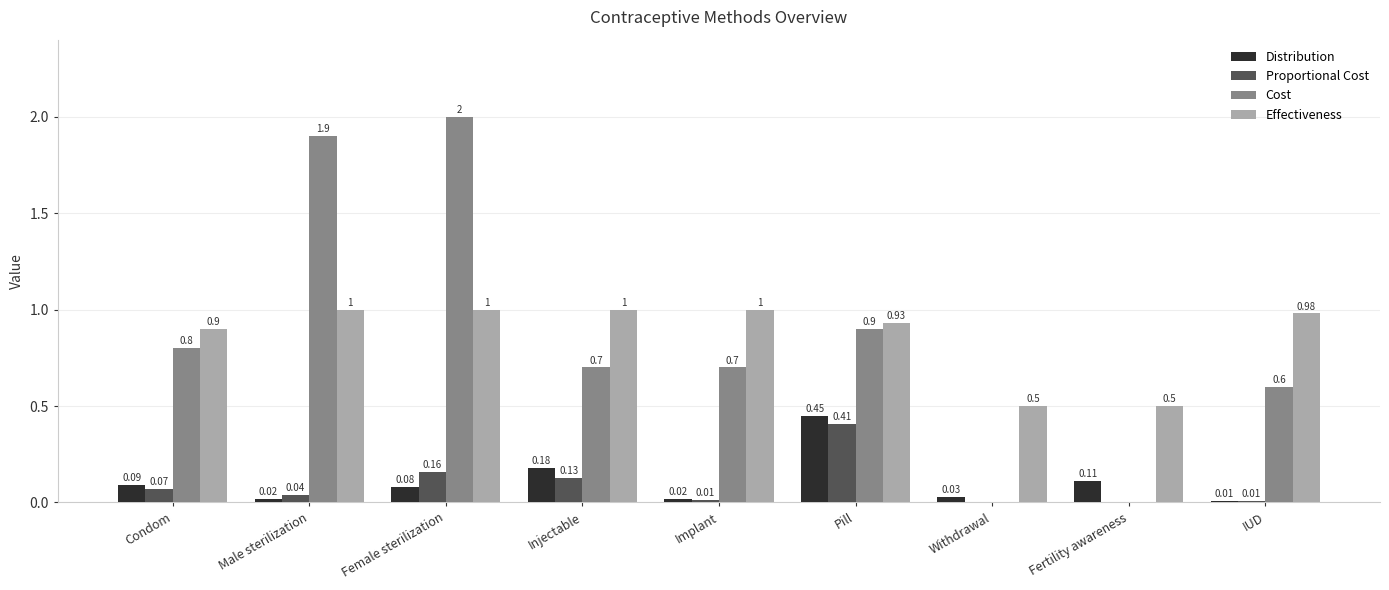

At which category is the sum across all series the highest?

Female sterilization